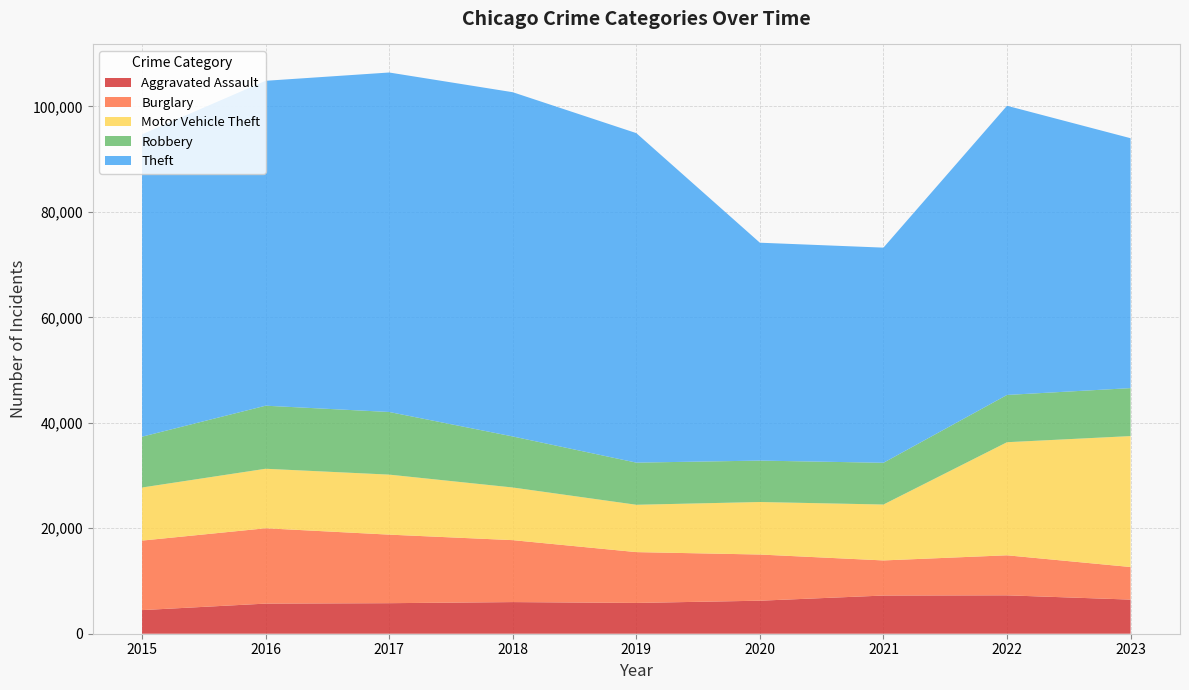

Reading left to right, list all the values displayed in this chart.

Aggravated Assault: 2015=4480	2016=5712	2017=5793	2018=6001	2019=5841	2020=6263	2021=7242	2022=7281	2023=6473
Burglary: 2015=13184	2016=14289	2017=13001	2018=11747	2019=9638	2020=8758	2021=6659	2022=7594	2023=6178
Motor Vehicle Theft: 2015=10068	2016=11286	2017=11380	2018=9985	2019=8977	2020=9959	2021=10603	2022=21448	2023=24833
Robbery: 2015=9638	2016=11960	2017=11880	2018=9681	2019=7995	2020=7855	2021=7918	2022=8964	2023=9098
Theft: 2015=57350	2016=61621	2017=64386	2018=65287	2019=62492	2020=41324	2021=40804	2022=54844	2023=47395